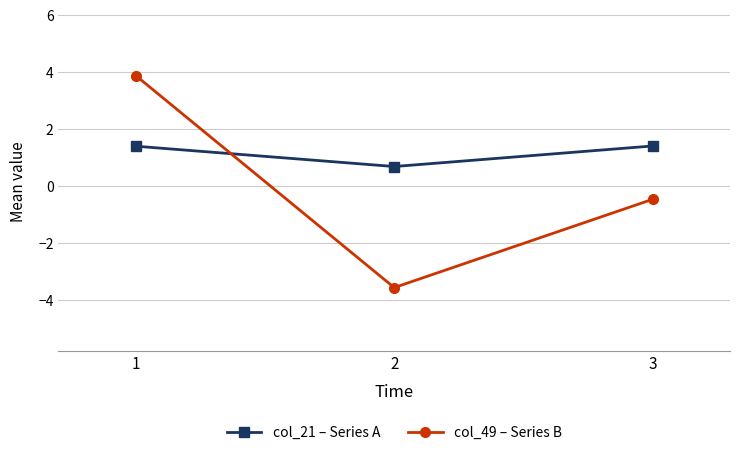

What is the difference between the maximum and minimum values in the col_21 – Series A series?

0.7